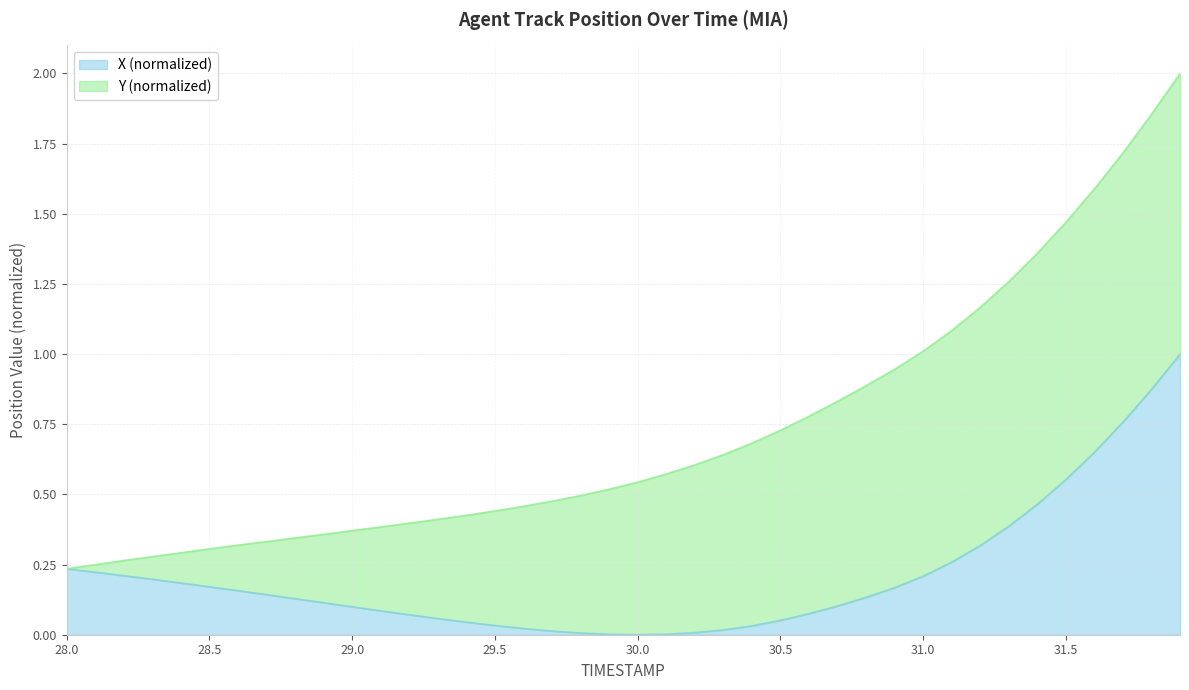

What is the difference between the second highest and second lowest values?

0.9